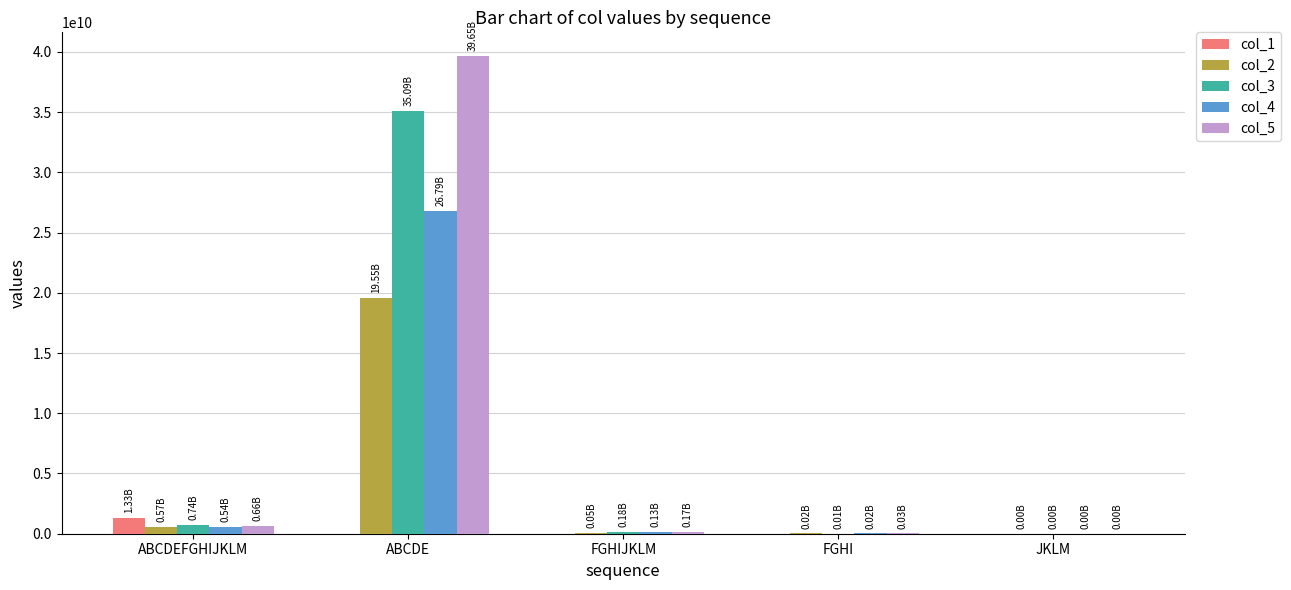

Where does the col_2 series first go above 50803398?

ABCDEFGHIJKLM